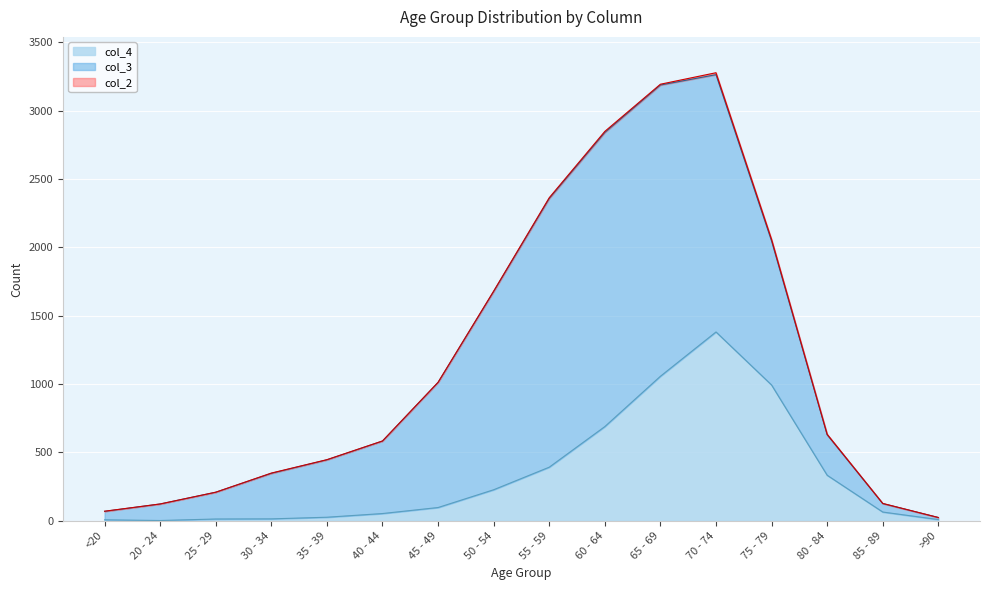

What is the total value across all series at 80 - 84?

633